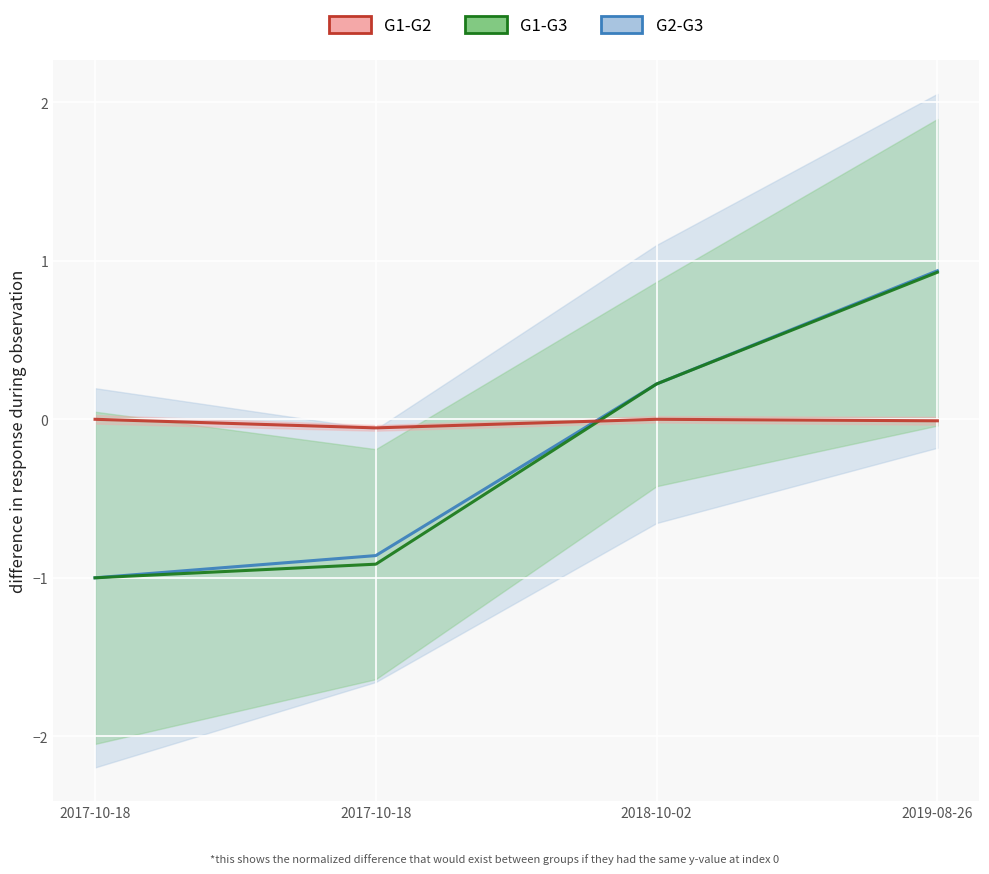

Is it true that G1-G3 equals -0.5 at 2017-10-18?

False